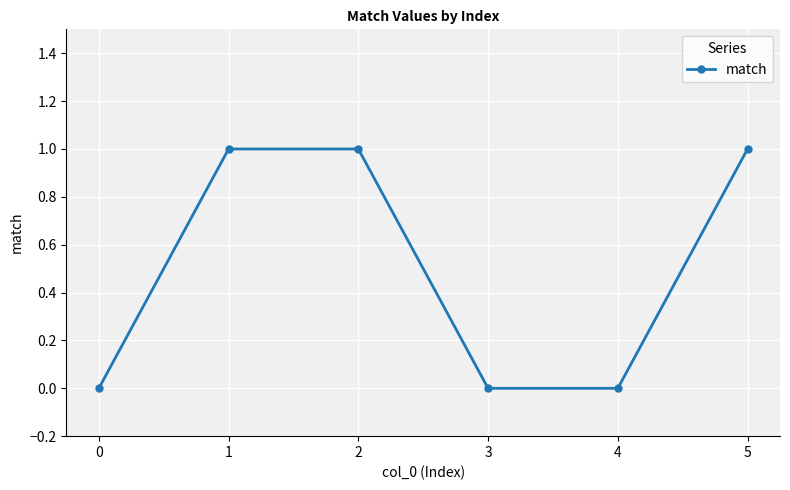

Reading left to right, transcribe all the data shown in this chart.

0	1	1	0	0	1